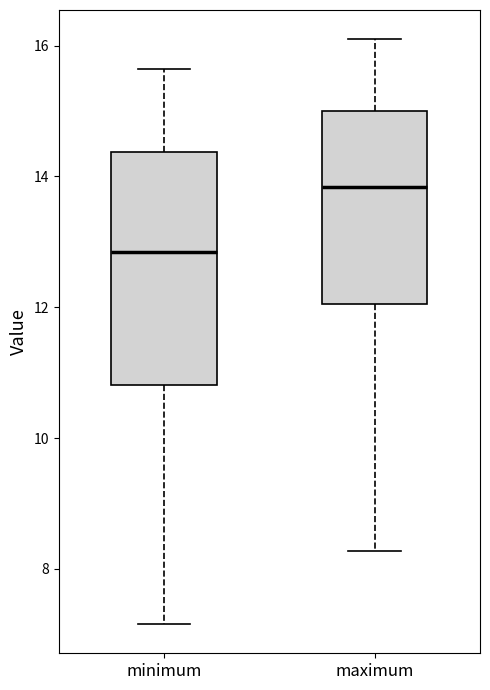

Comparing the boxes themselves (not the whiskers), which one is the tallest?

minimum